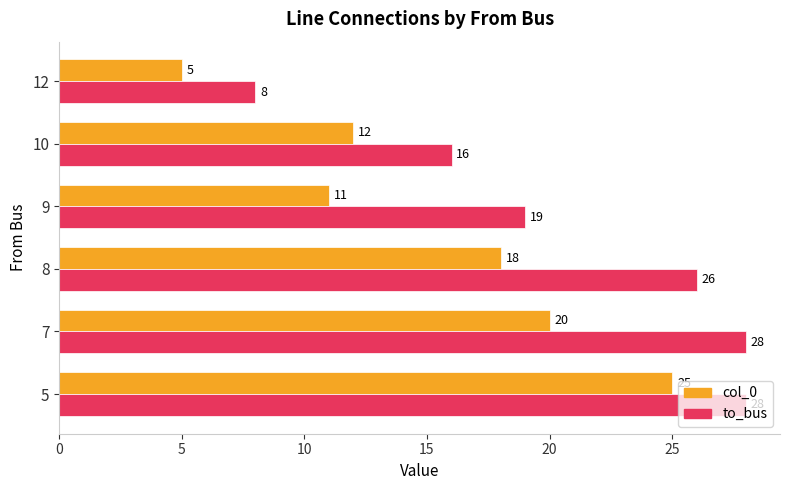

True or false: col_0 has a value of 12 at 10.

True